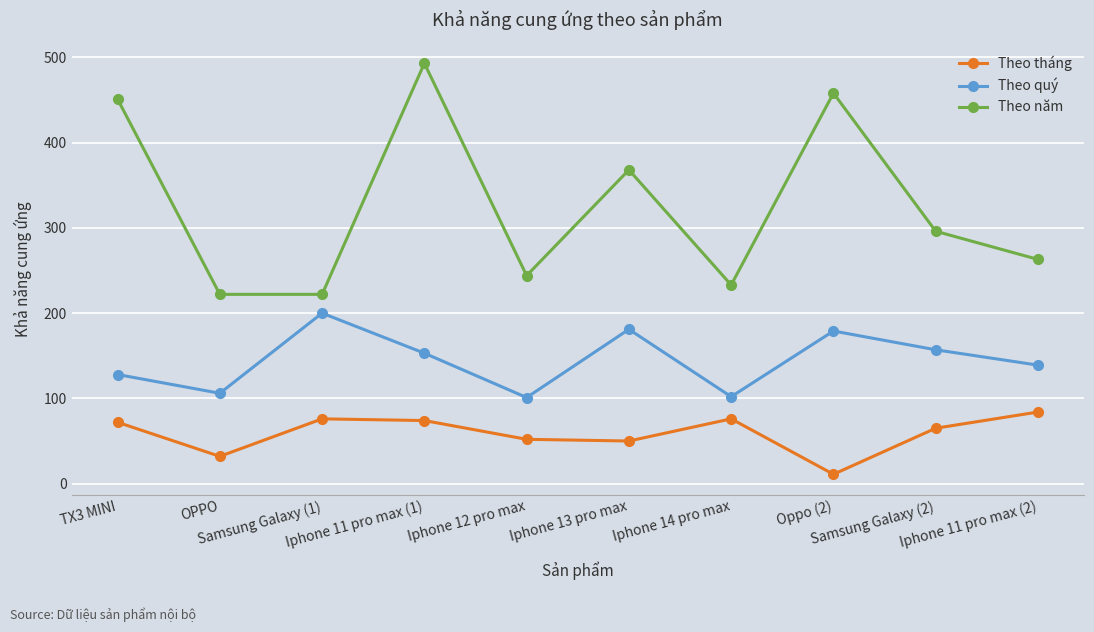

Rank the series by their maximum value, from lowest to highest.

Theo tháng, Theo quý, Theo năm